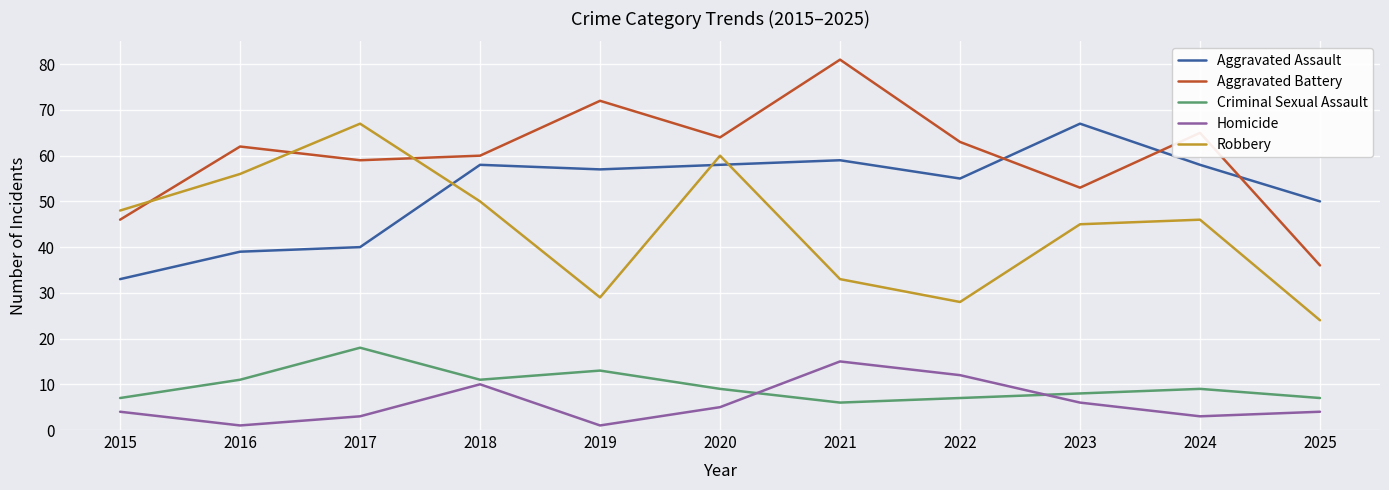

Reading right to left, what are all the values shown in this chart?

Aggravated Assault: 50	58	67	55	59	58	57	58	40	39	33
Aggravated Battery: 36	65	53	63	81	64	72	60	59	62	46
Criminal Sexual Assault: 7	9	8	7	6	9	13	11	18	11	7
Homicide: 4	3	6	12	15	5	1	10	3	1	4
Robbery: 24	46	45	28	33	60	29	50	67	56	48